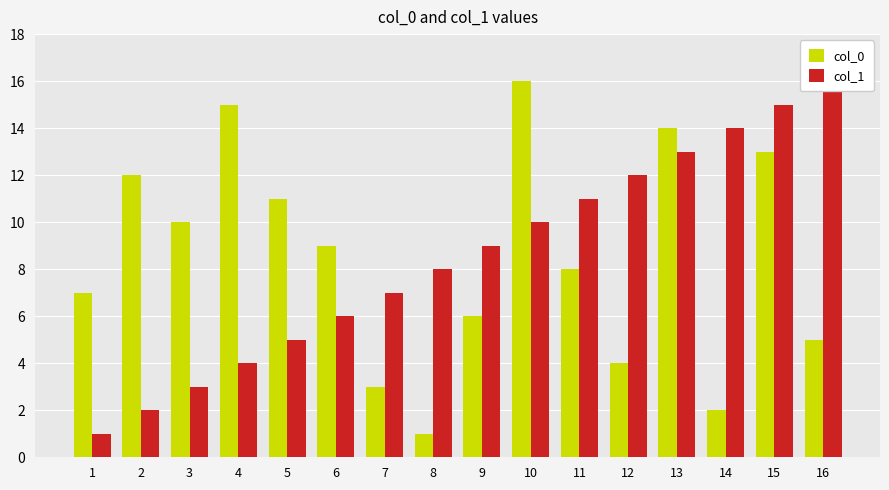

What is the sum of the col_1 values at 8 and 2?

10